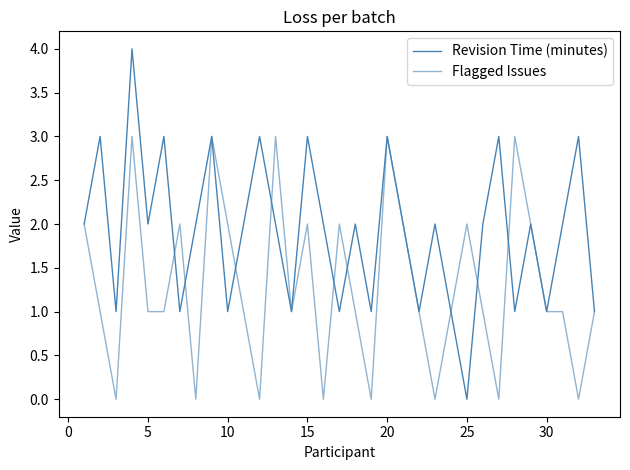

Rank the series by their average value, from lowest to highest.

Flagged Issues, Revision Time (minutes)